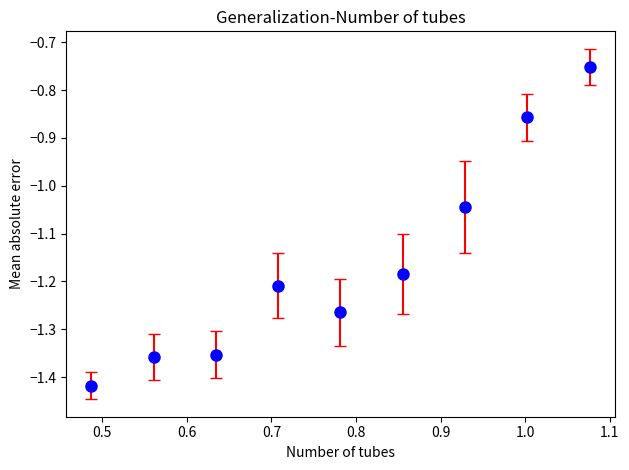

What is the difference between the maximum and second lowest values?

0.6